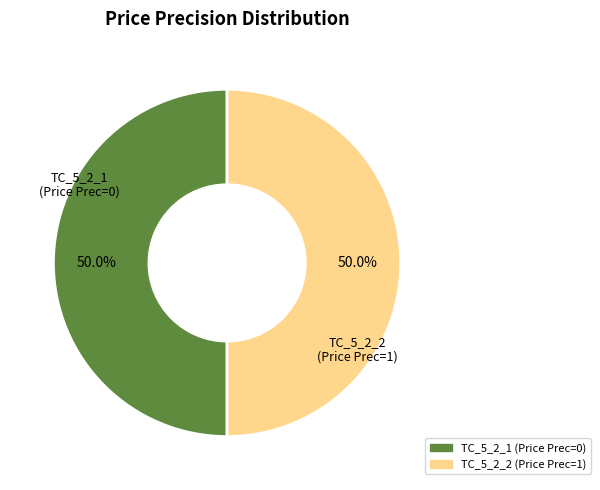

Count the number of slices in the pie.

2